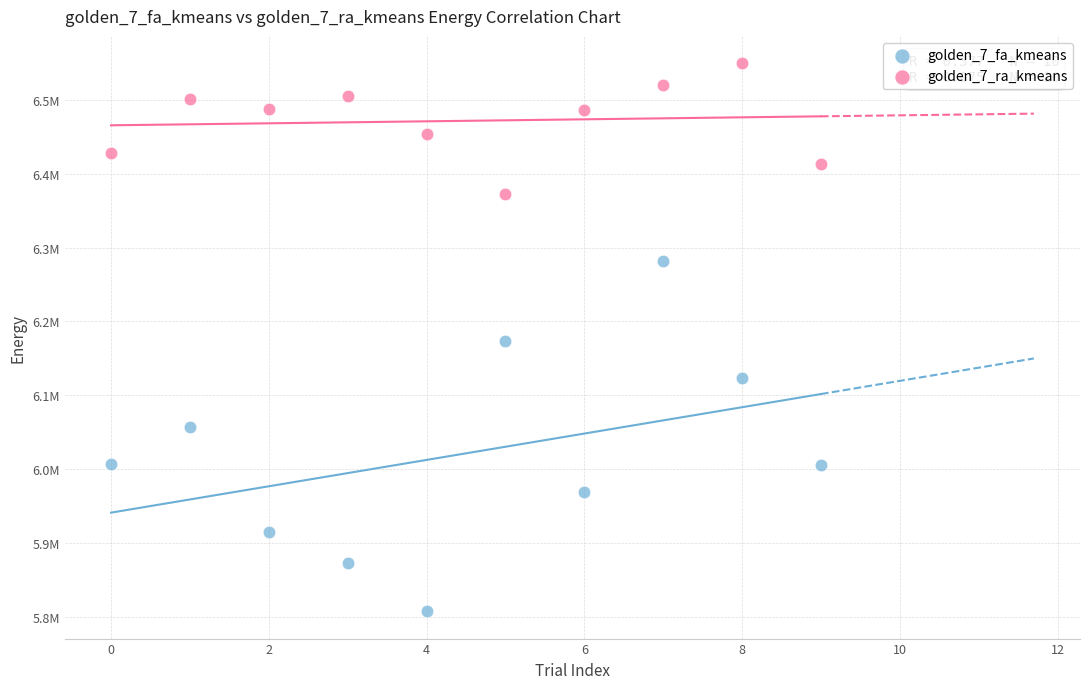

What are all the series names shown in the legend?

golden_7_fa_kmeans, golden_7_ra_kmeans